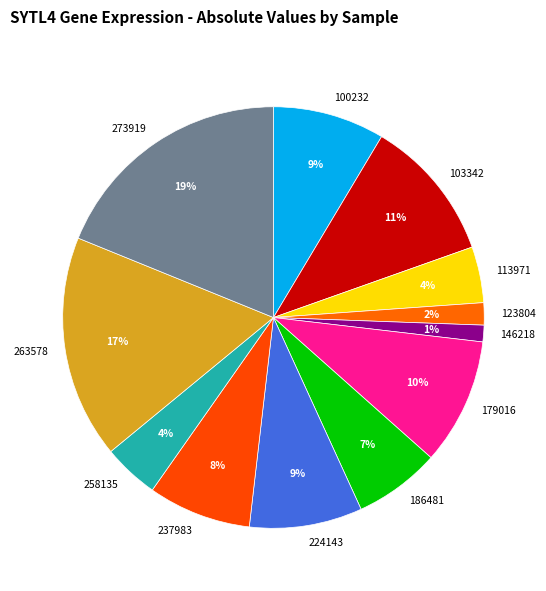

Is it true that 146218 is 9% of the pie?

False